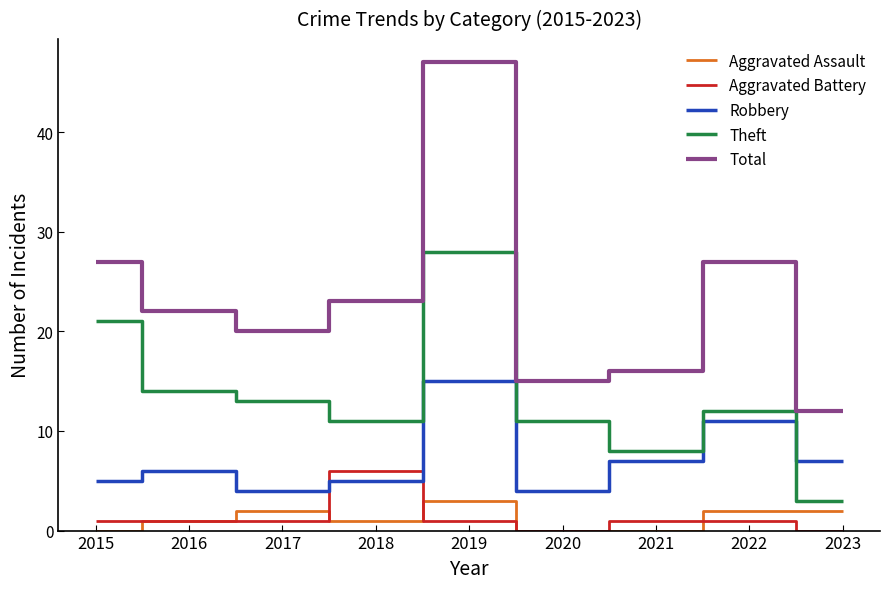

At which label does Theft reach its minimum?

2023